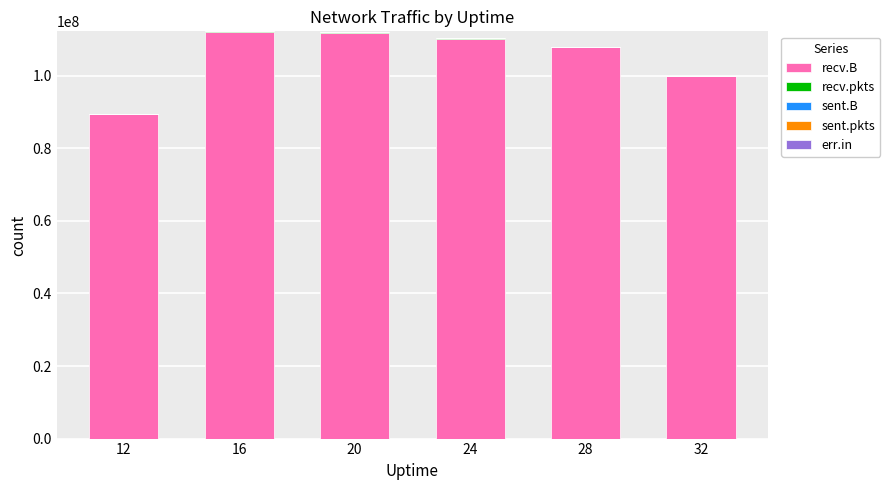

Does the chart contain stacked bars?

Yes